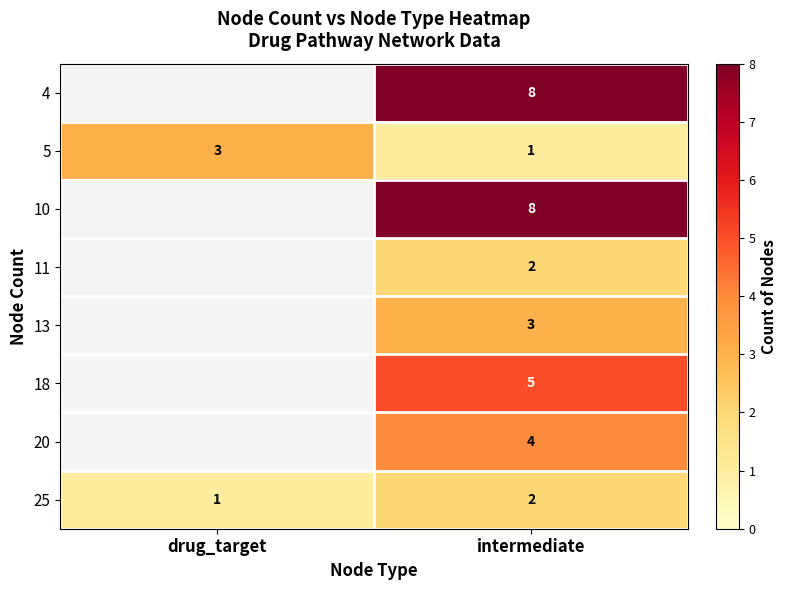

At which category is the sum across all series the highest?

intermediate